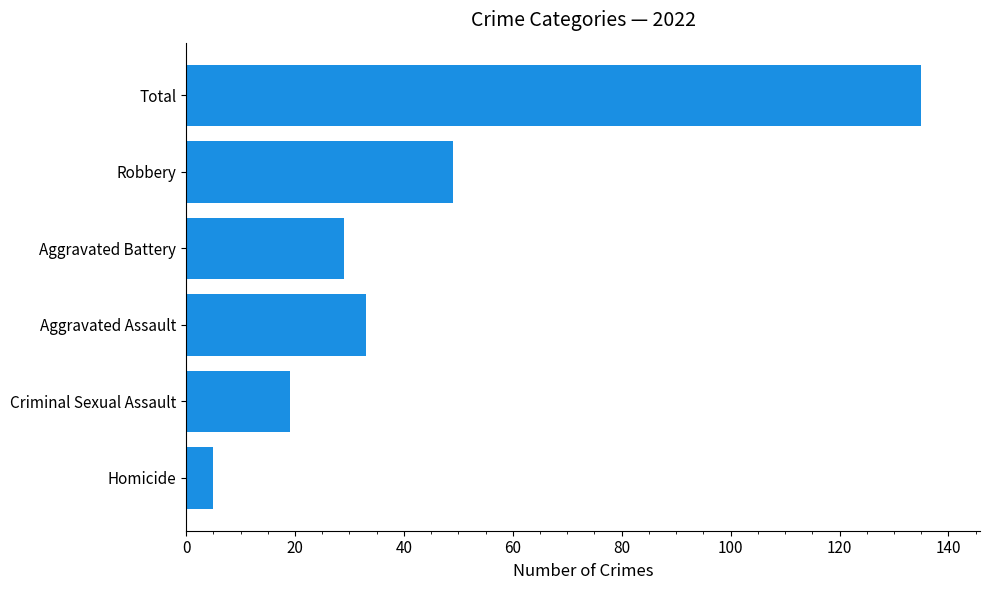

What is the difference between the values at Aggravated Assault and Total?

102